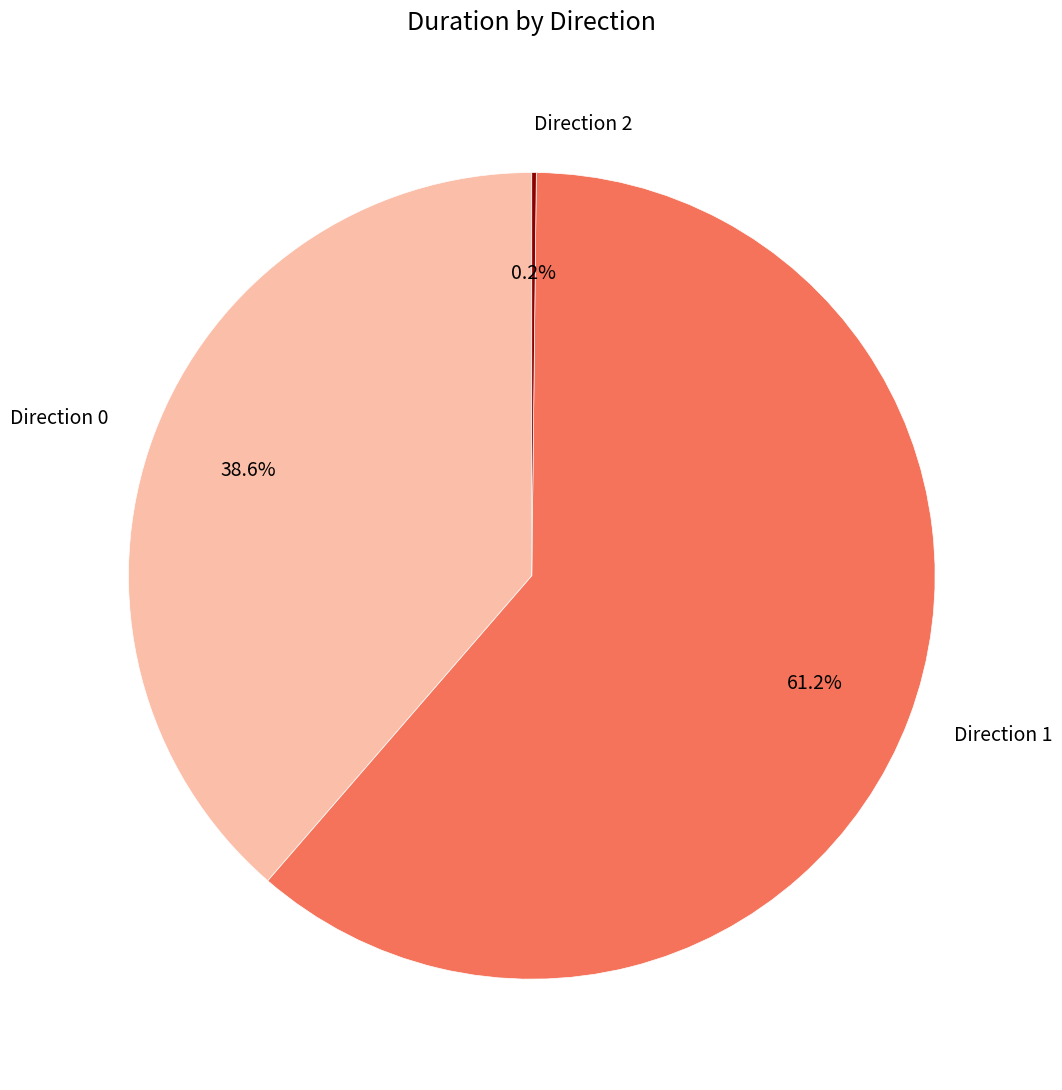

What is the largest slice in the pie chart?

Direction 1